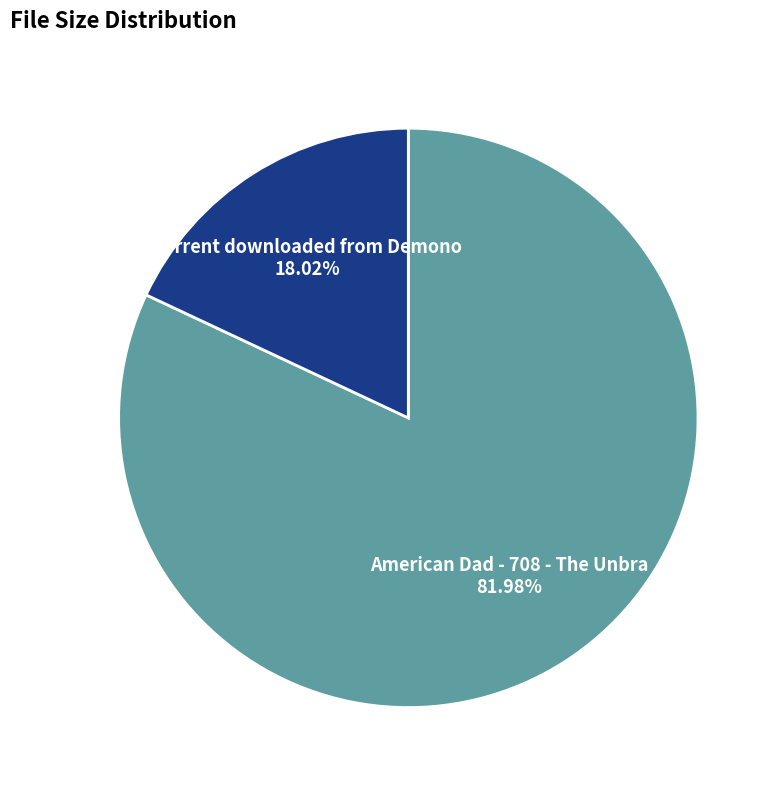

Is there any slice that represents more than half of the pie?

Yes